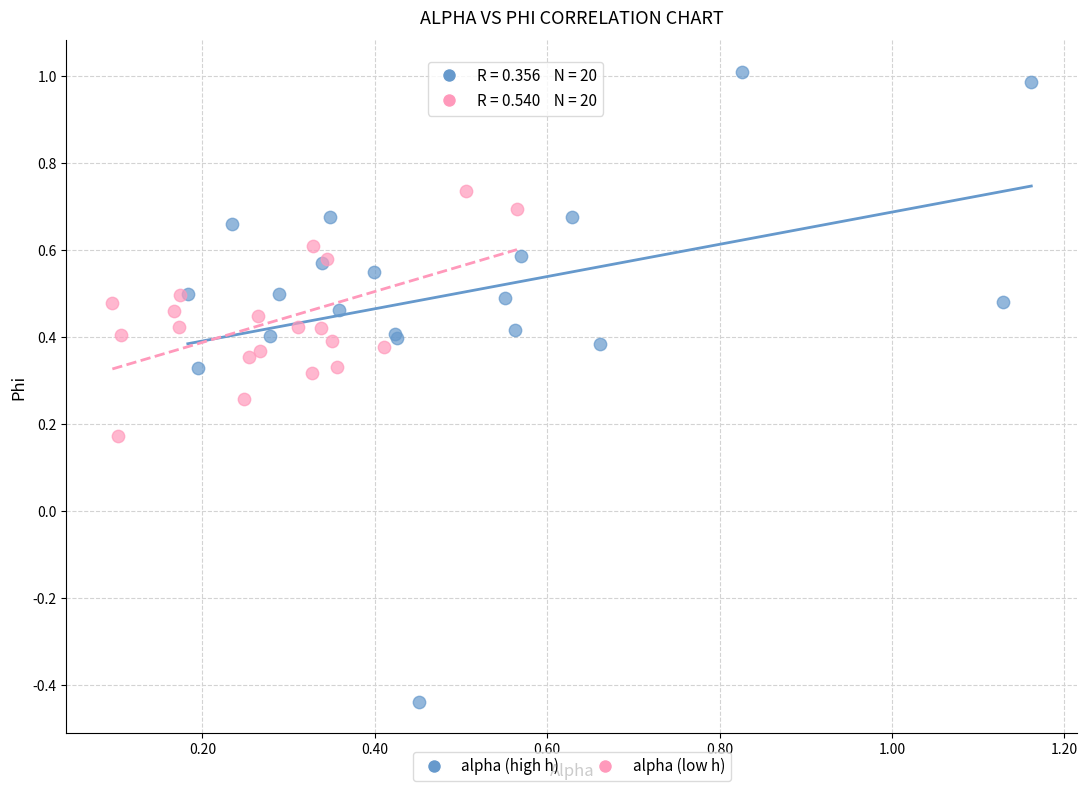

Which series has the widest spread of Y values?

alpha (high h)